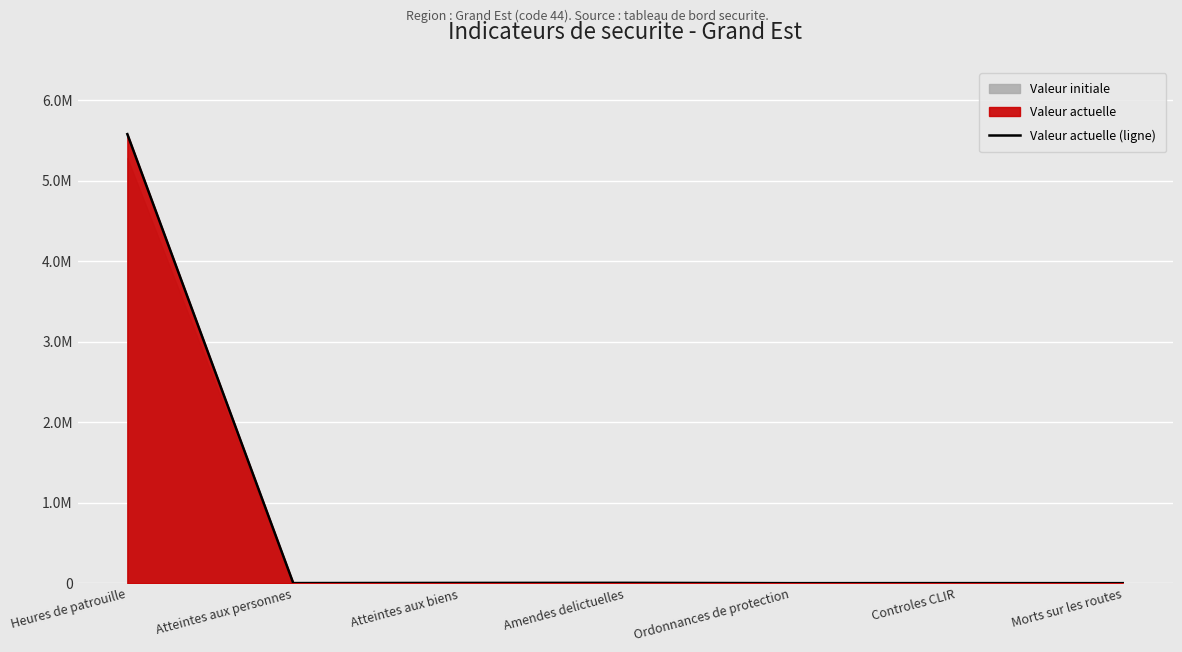

At which category does the chart reach its peak across all series?

Heures de patrouille